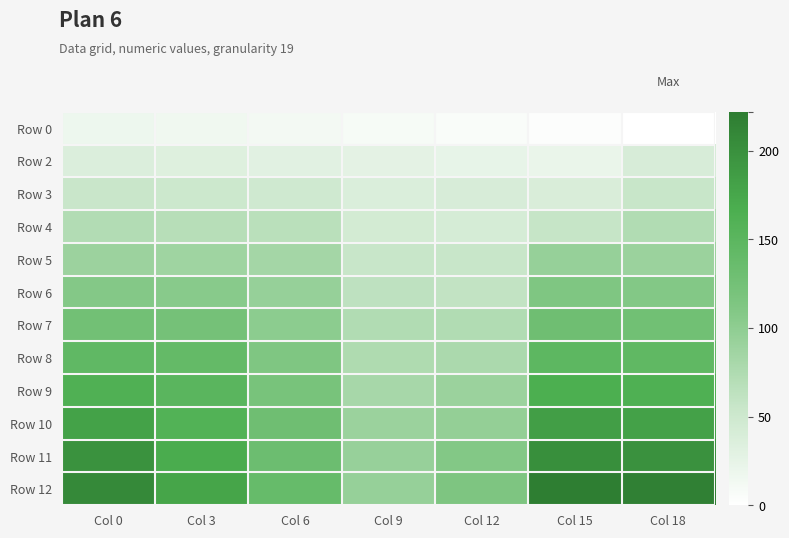

Which series changed the most between Col 0 and Col 12?

Row 12